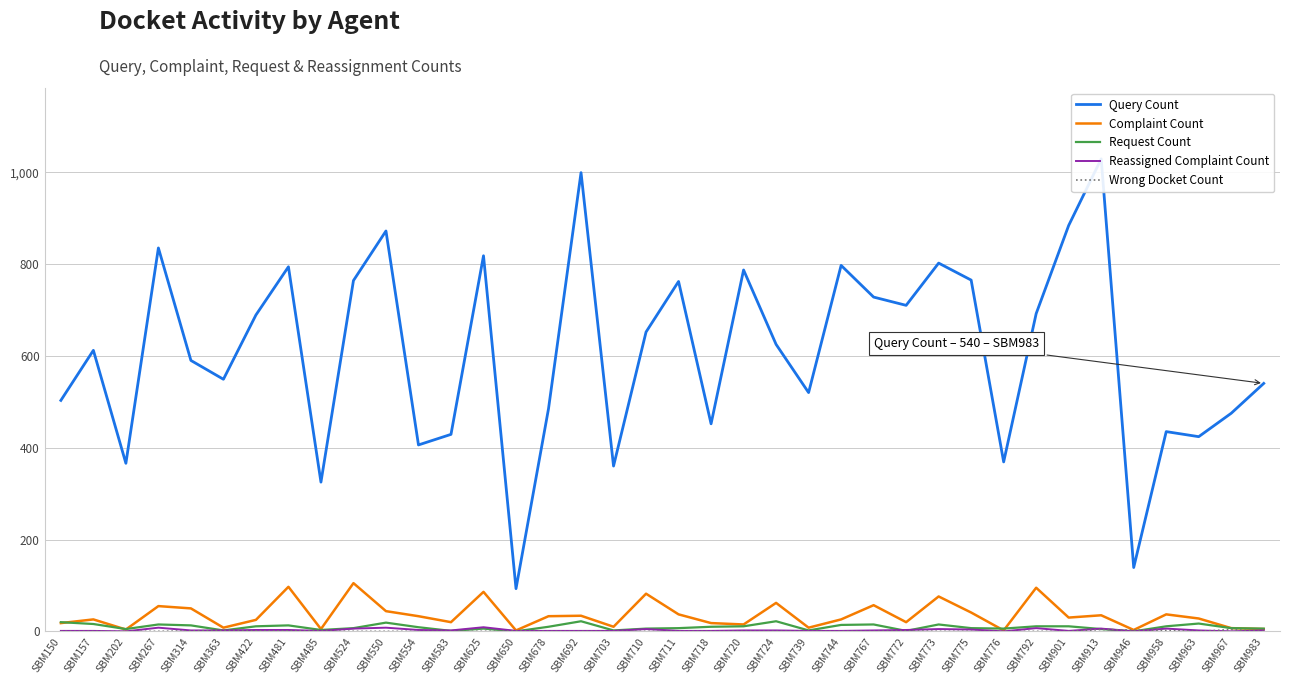

At which label does Reassigned Complaint Count first exceed 2?

SBM267